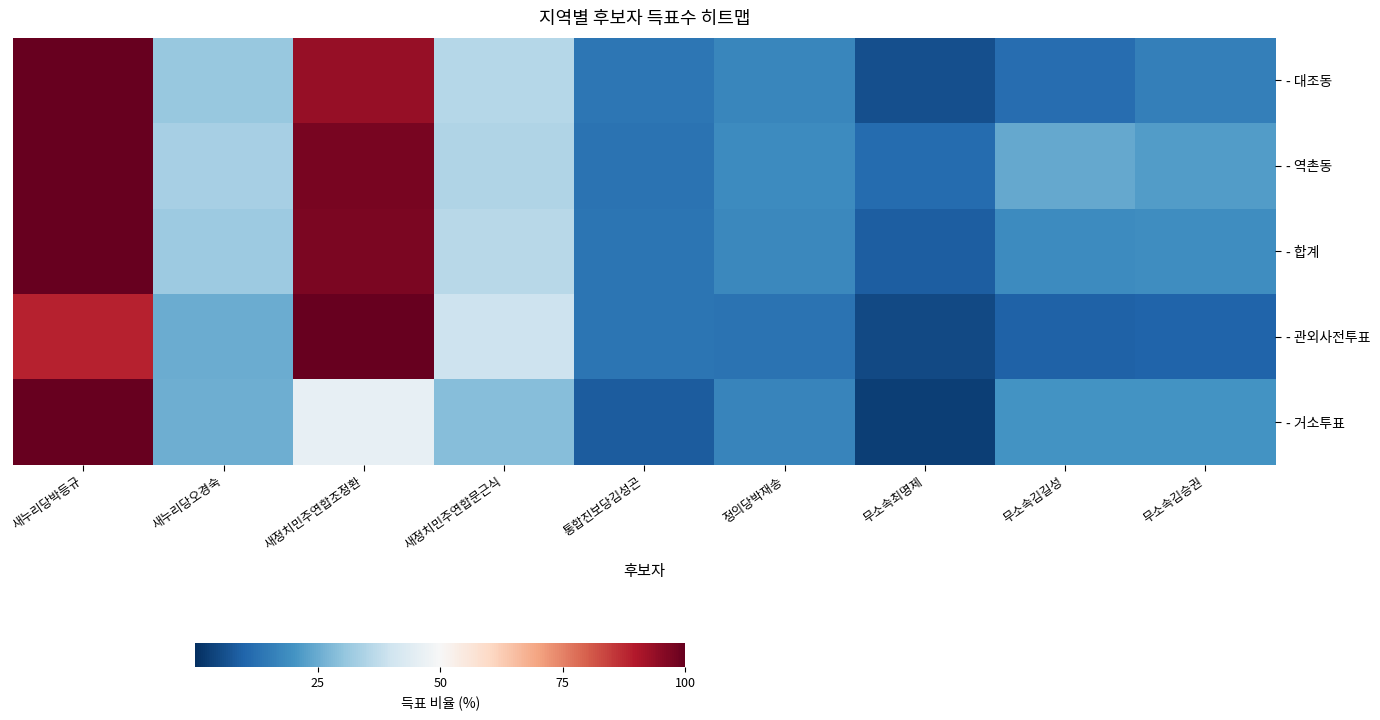

Rank the series by their maximum value, from highest to lowest.

- 대조동, - 역촌동, - 합계, - 관외사전투표, - 거소투표